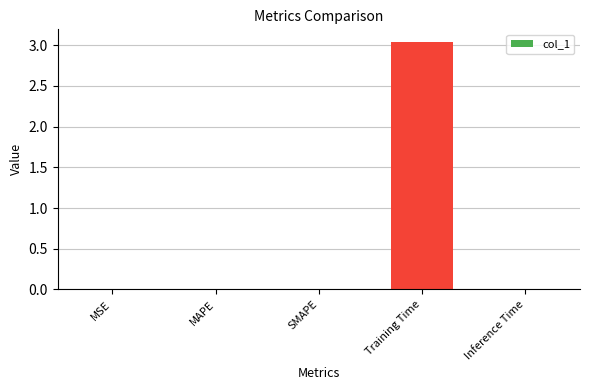

At which category does the chart reach its peak across all series?

Training Time